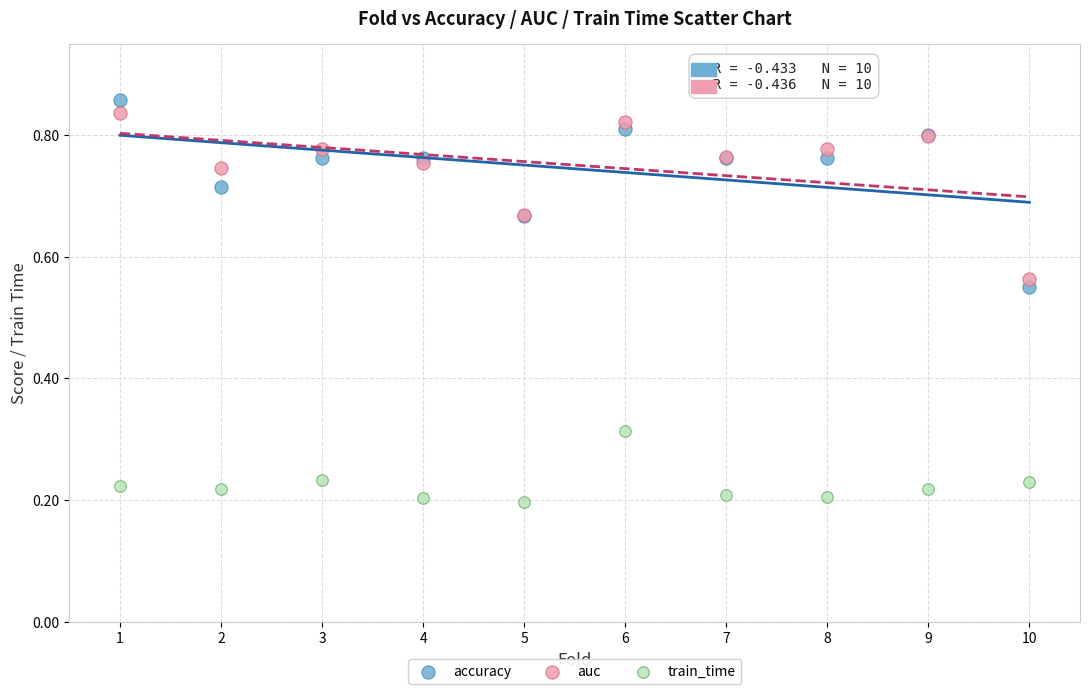

Which series has the largest Y range (max minus min)?

accuracy